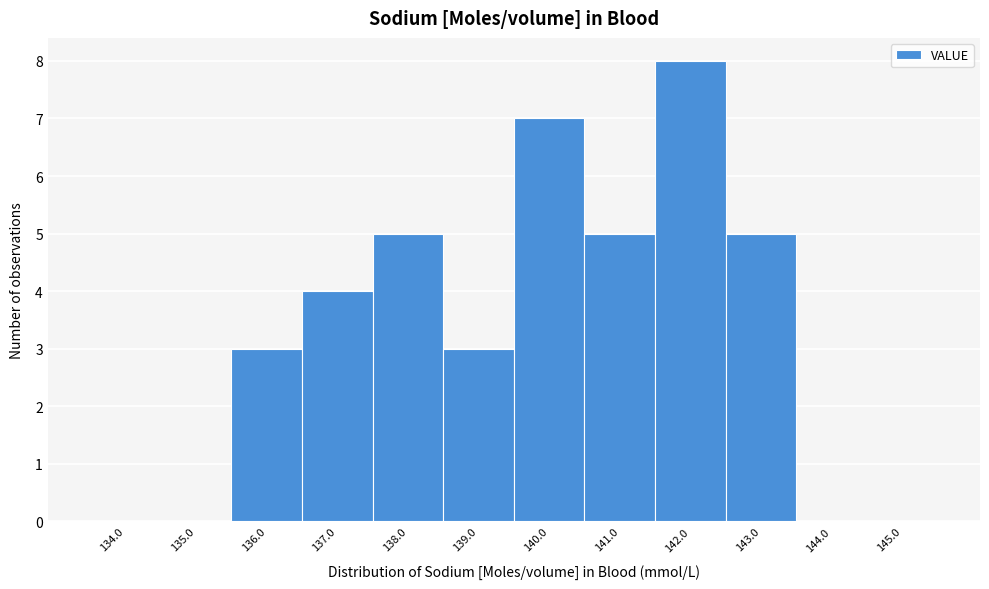

Reading left to right, extract all data points from this chart.

134.0=0	135.0=0	136.0=3	137.0=4	138.0=5	139.0=3	140.0=7	141.0=5	142.0=8	143.0=5	144.0=0	145.0=0